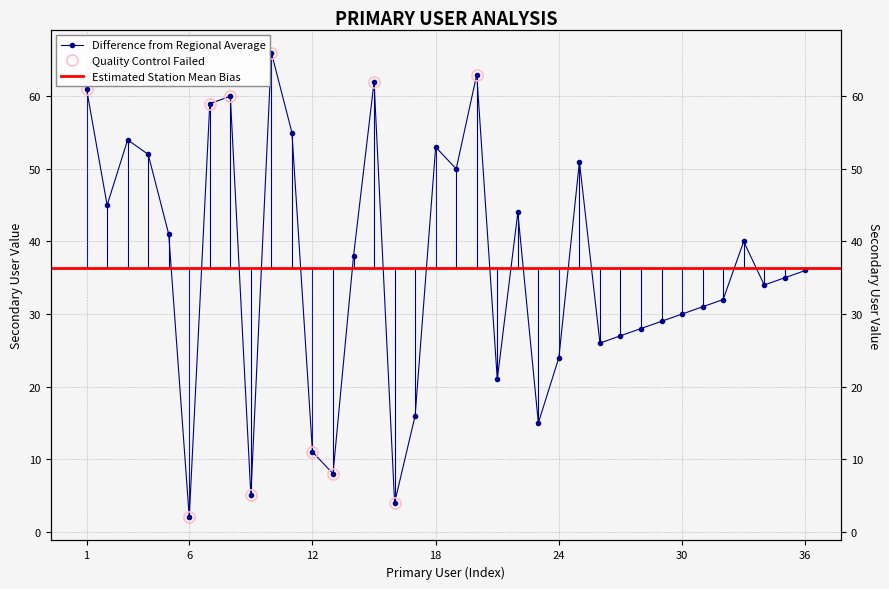

What value does the data have at 23, to the nearest 10?

20